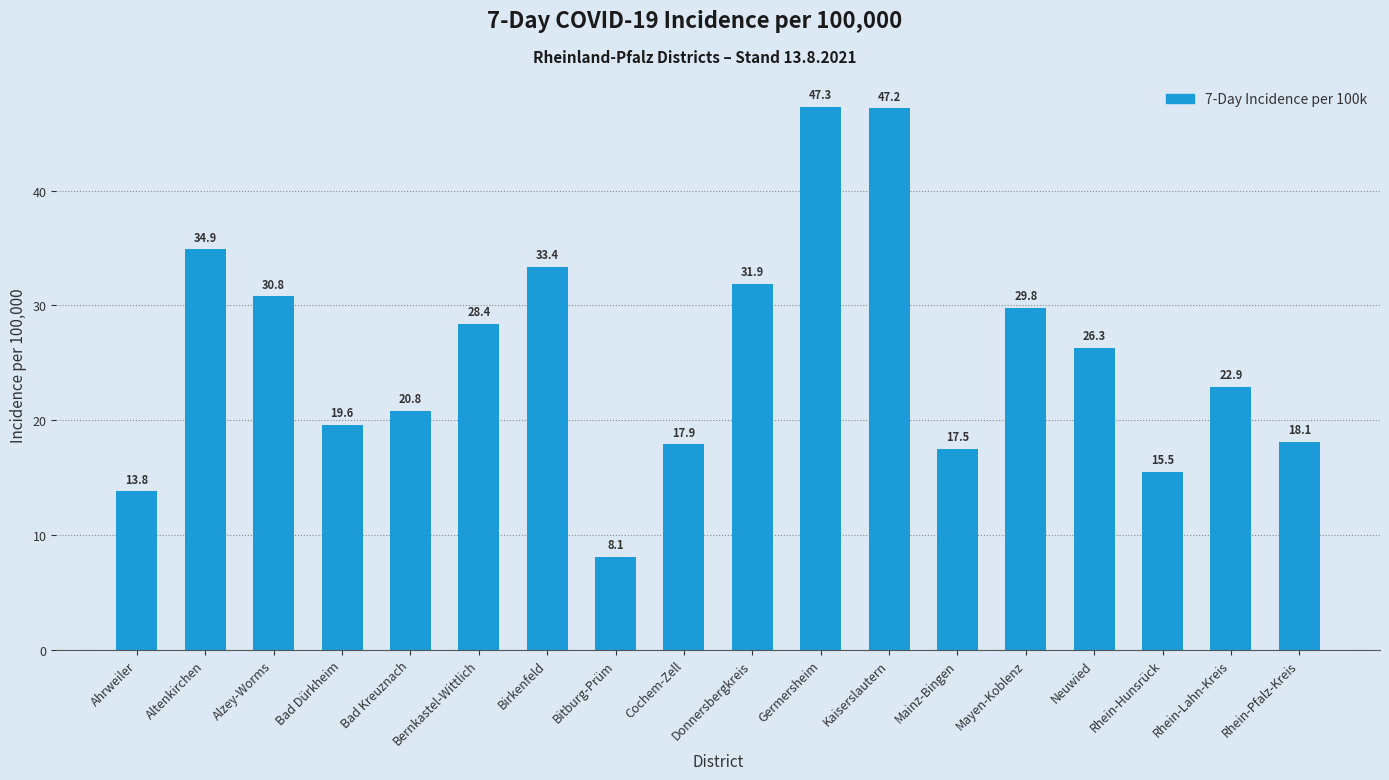

What is the maximum value shown in the chart?

47.3